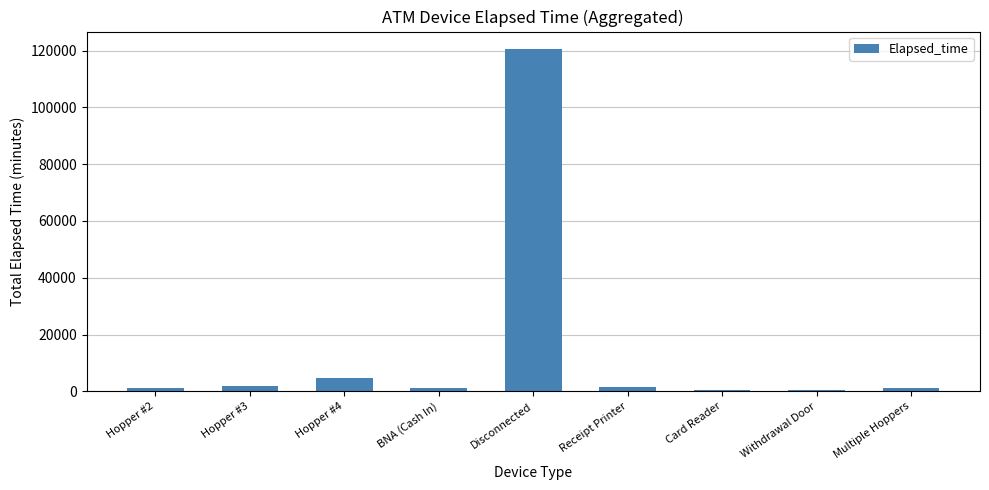

Between Disconnected and Hopper #4, which is larger?

Disconnected